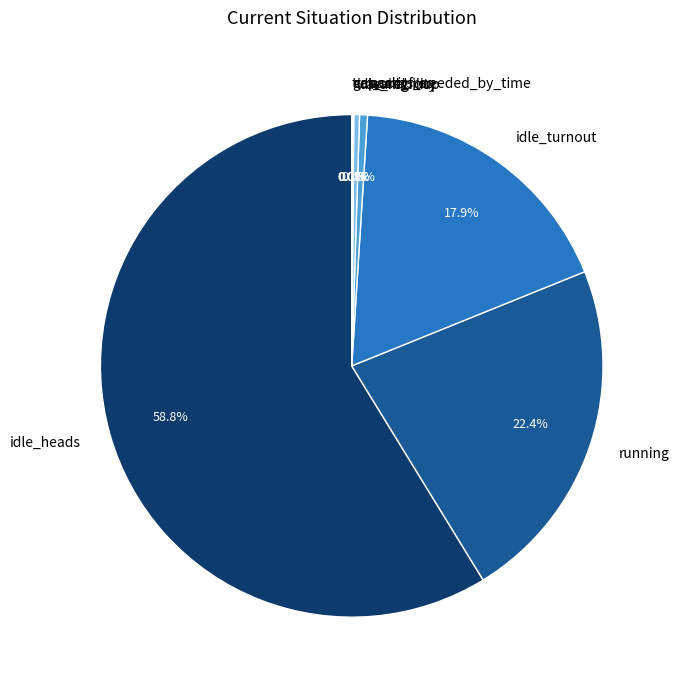

To the nearest percent, what is the difference between the largest and smallest slice percentages?

59%